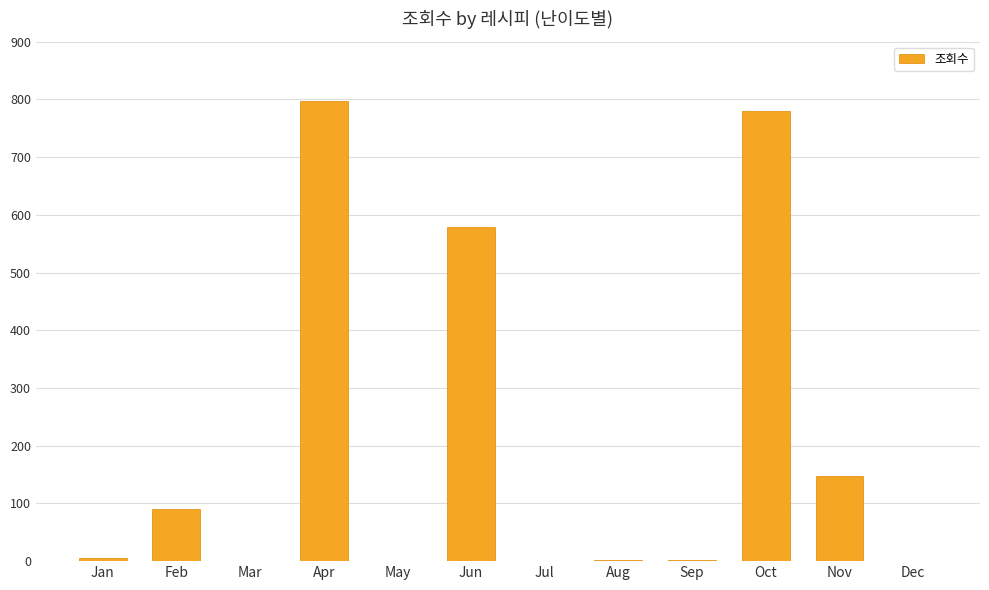

What is the ratio of the value at Apr to the value at Dec?

798.0